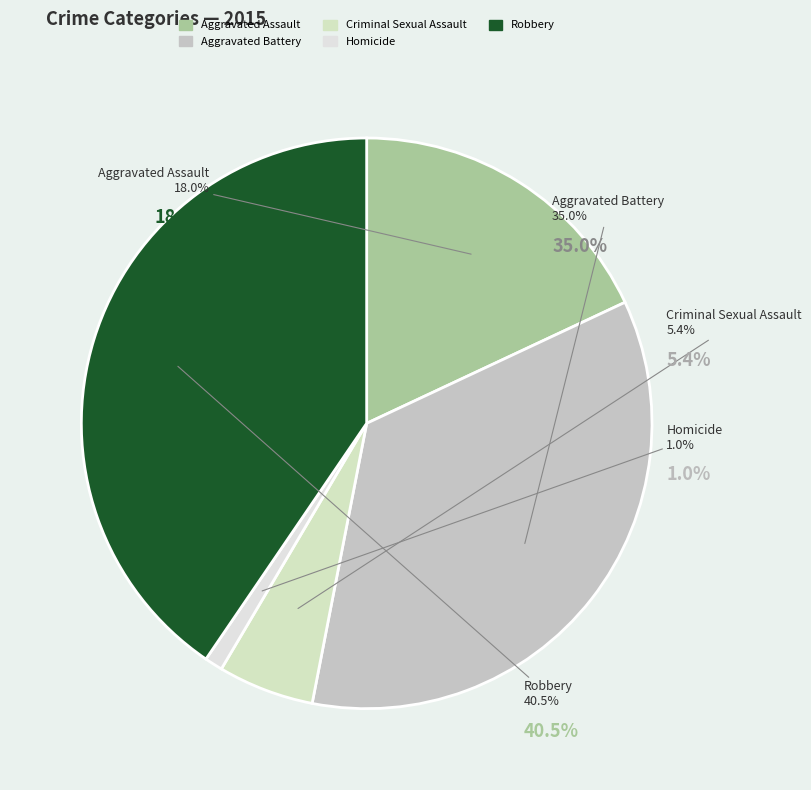

Rank the categories by value from lowest to highest.

Homicide, Criminal Sexual Assault, Aggravated Assault, Aggravated Battery, Robbery